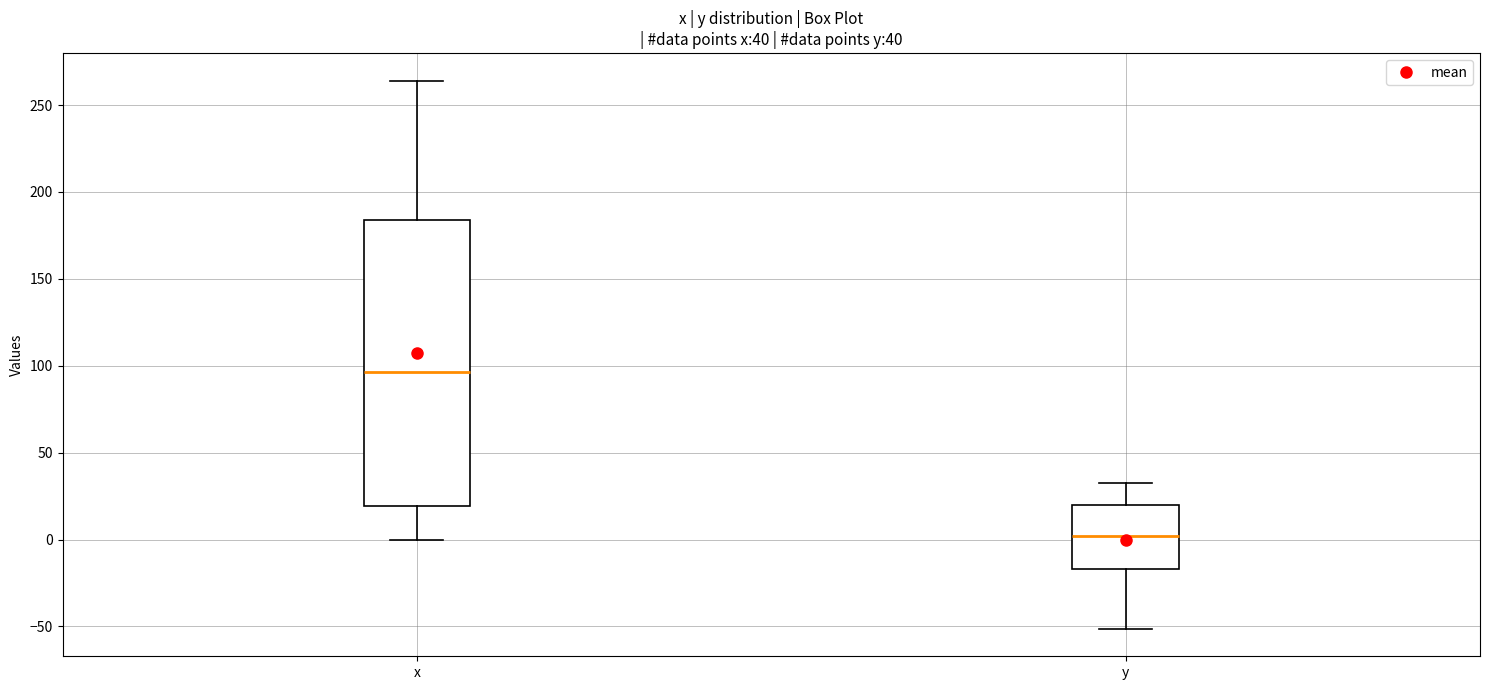

Which box has the highest median line?

x